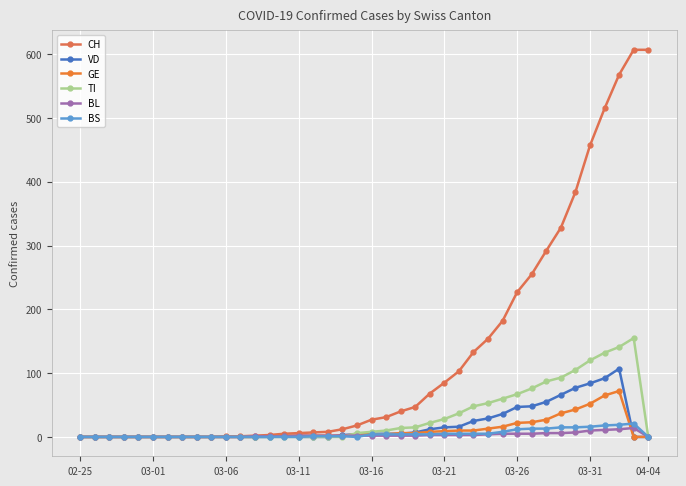

How many data points does each series have?

40